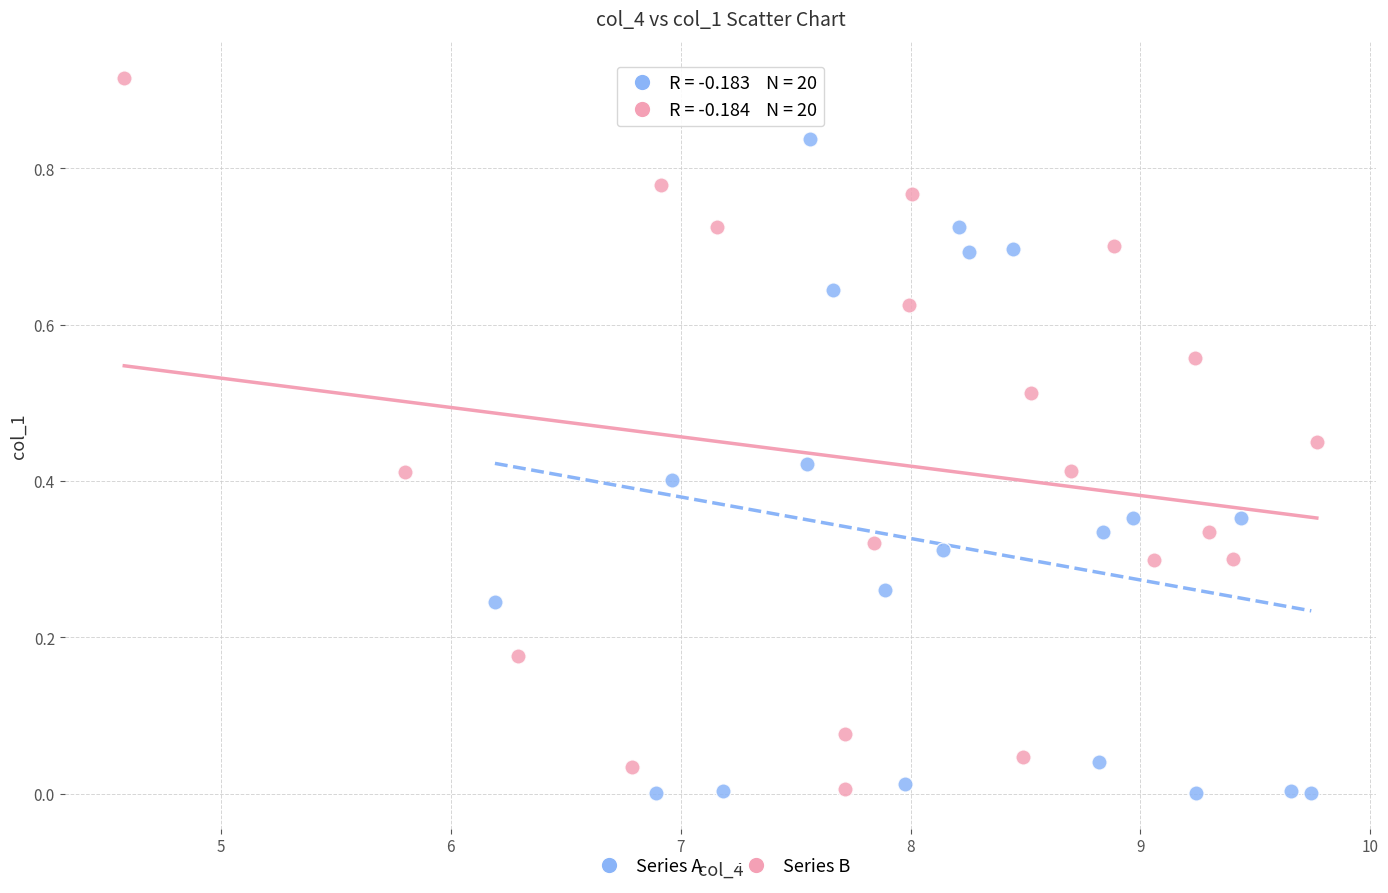

Which series has the widest spread of Y values?

Series B